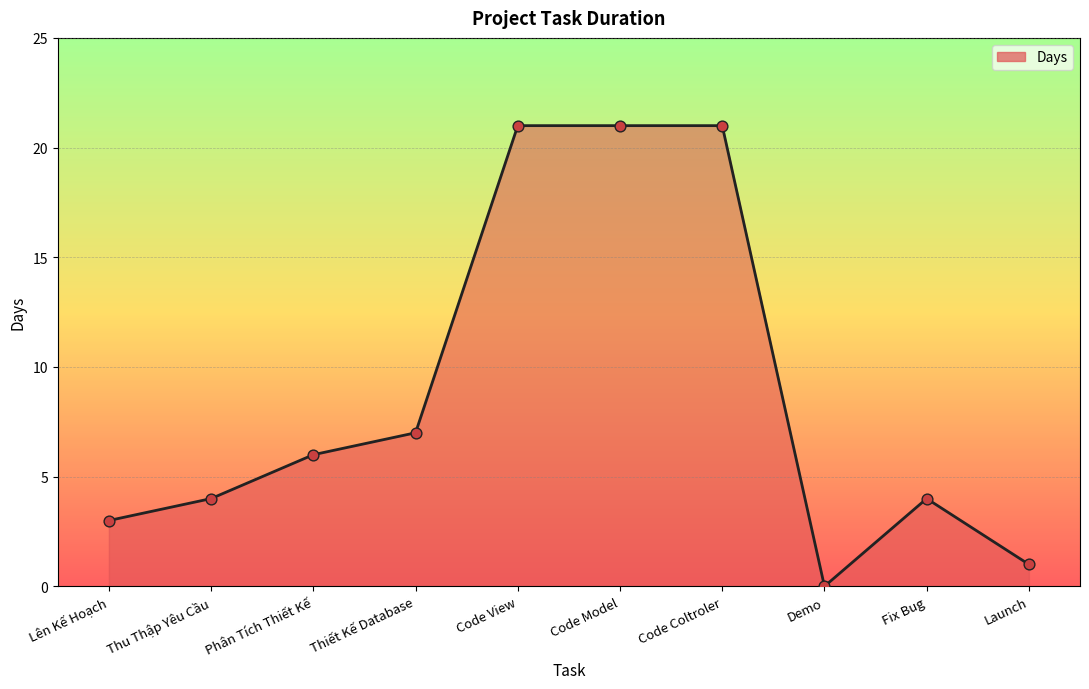

Between Code View and Fix Bug, which is larger?

Code View